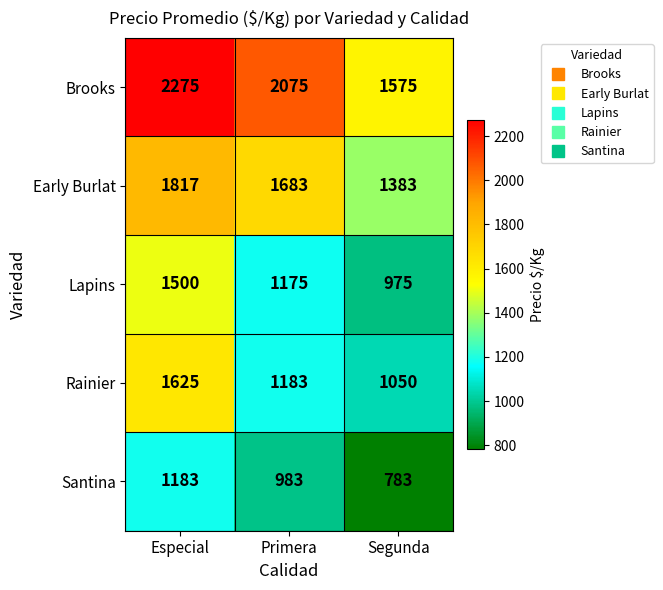

Which label corresponds to the largest value in the chart?

Especial